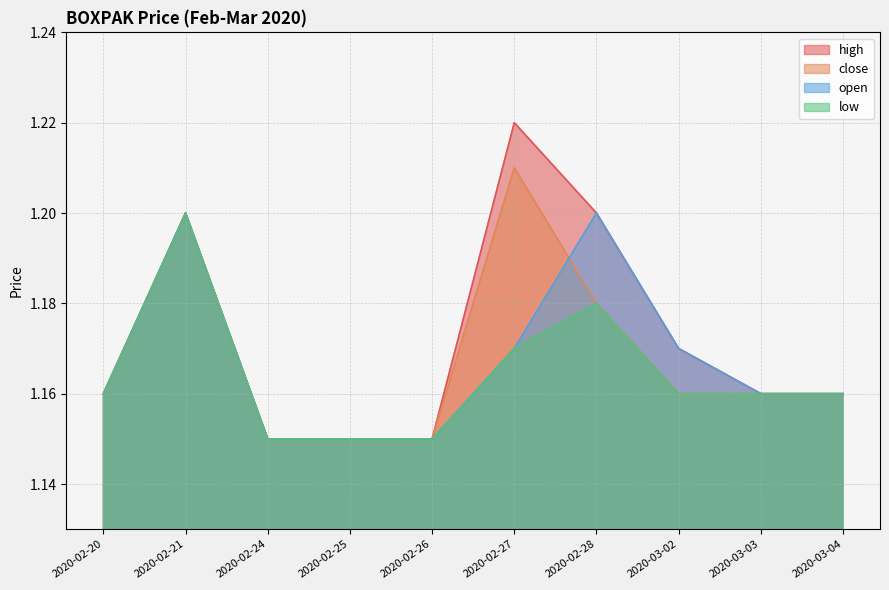

At which category does the chart reach its minimum across all series?

2020-02-24